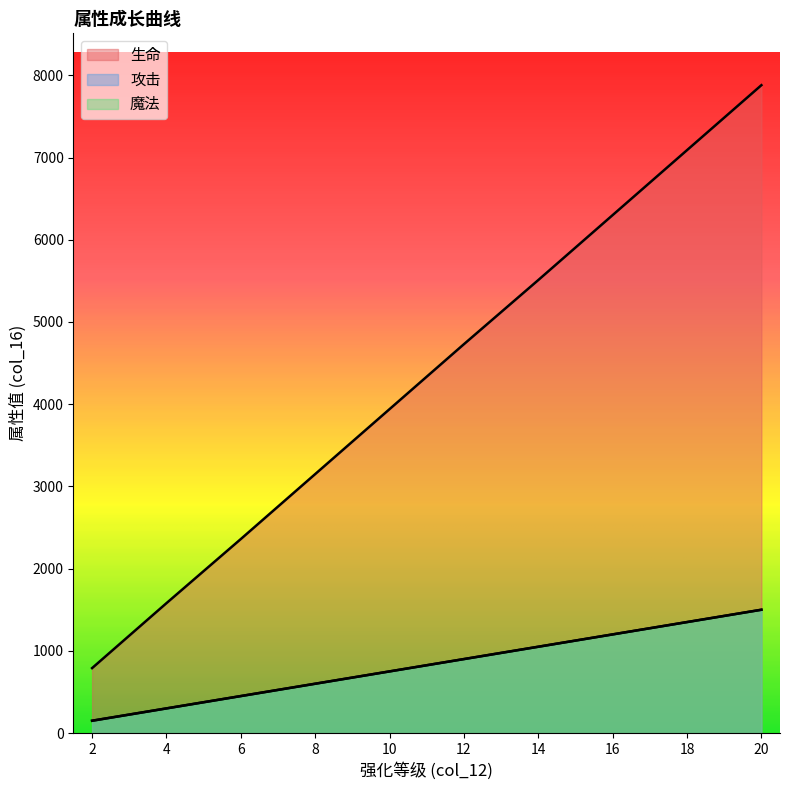

Rank the categories by 攻击 value from highest to lowest.

20, 18, 16, 14, 12, 10, 8, 6, 4, 2